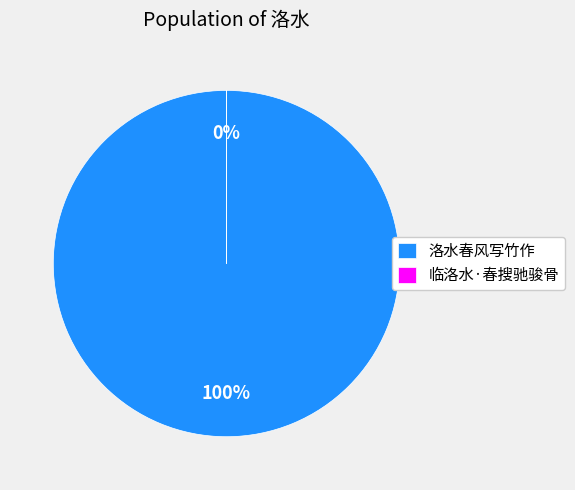

To the nearest percent, what is the average slice percentage?

50%